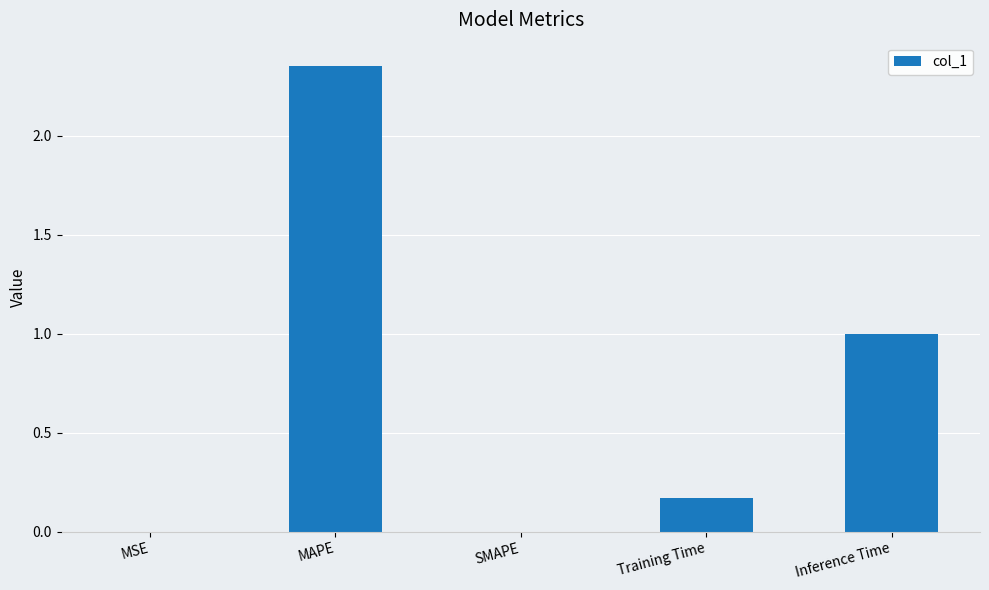

At which category does the chart reach its peak across all series?

MAPE